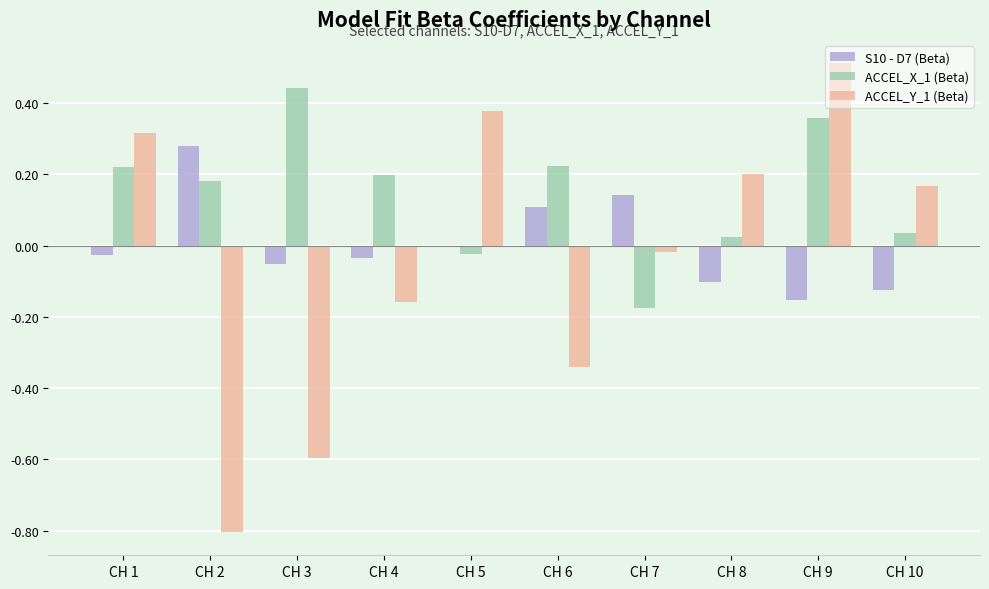

What is the sum of all ACCEL_X_1 (Beta) values?

1.5